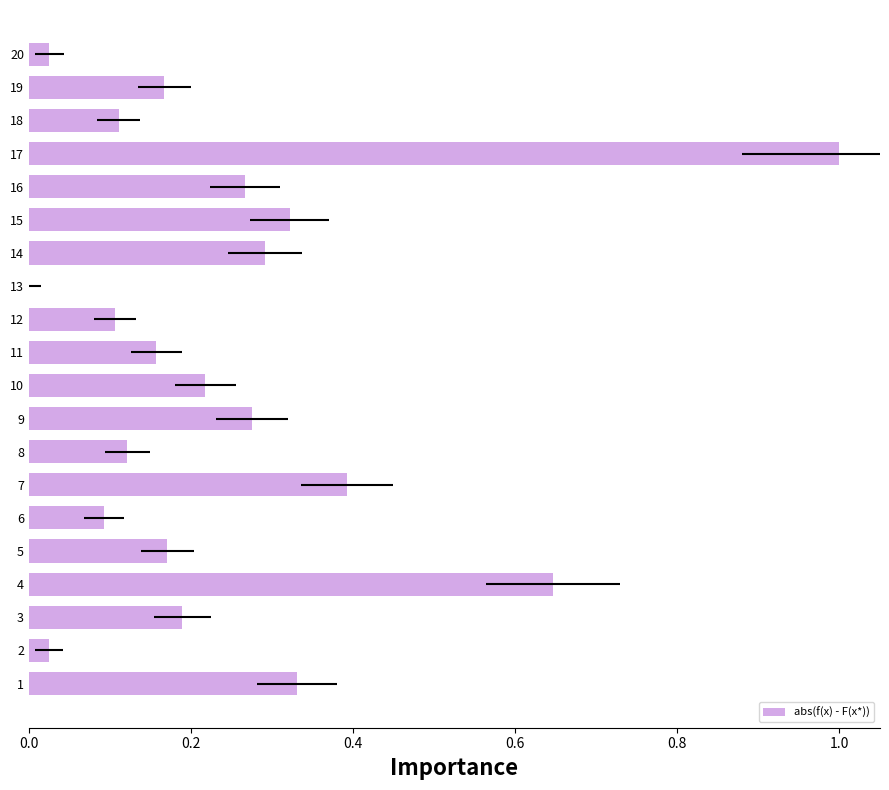

Between 10 and 2, which is larger?

10